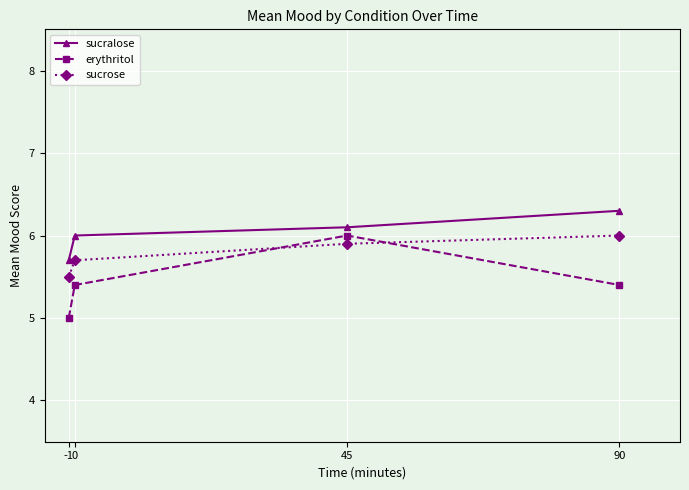

How many categories are shown in the chart?

4